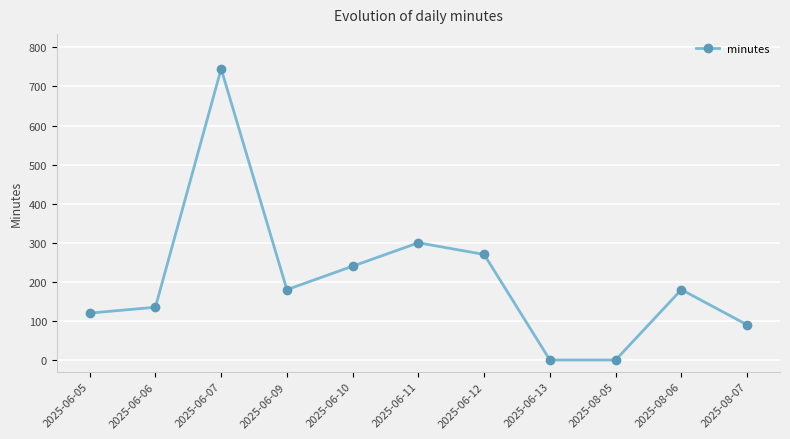

What is the ratio of the value at 2025-06-05 to the value at 2025-06-12?

0.4